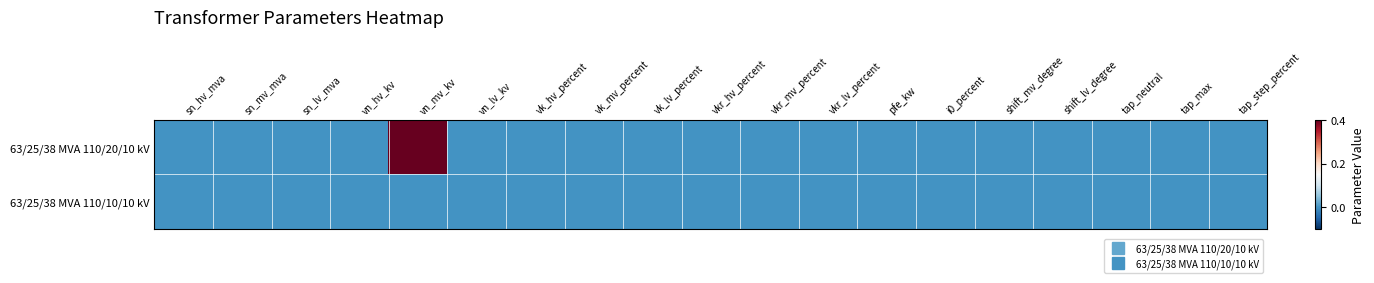

Reading right to left, list all the values displayed in this chart.

63/25/38 MVA 110/20/10 kV: tap_step_percent=0.0	tap_max=0.0	tap_neutral=0.0	shift_lv_degree=0.0	shift_mv_degree=0.0	i0_percent=0.0	pfe_kw=0.0	vkr_lv_percent=0.0	vkr_mv_percent=0.0	vkr_hv_percent=0.0	vk_lv_percent=0.0	vk_mv_percent=0.0	vk_hv_percent=0.0	vn_lv_kv=0.0	vn_mv_kv=0.4	vn_hv_kv=0.0	sn_lv_mva=0.0	sn_mv_mva=0.0	sn_hv_mva=0.0
63/25/38 MVA 110/10/10 kV: tap_step_percent=0.0	tap_max=0.0	tap_neutral=0.0	shift_lv_degree=0.0	shift_mv_degree=0.0	i0_percent=0.0	pfe_kw=0.0	vkr_lv_percent=0.0	vkr_mv_percent=0.0	vkr_hv_percent=0.0	vk_lv_percent=0.0	vk_mv_percent=0.0	vk_hv_percent=0.0	vn_lv_kv=0.0	vn_mv_kv=0.0	vn_hv_kv=0.0	sn_lv_mva=0.0	sn_mv_mva=0.0	sn_hv_mva=0.0